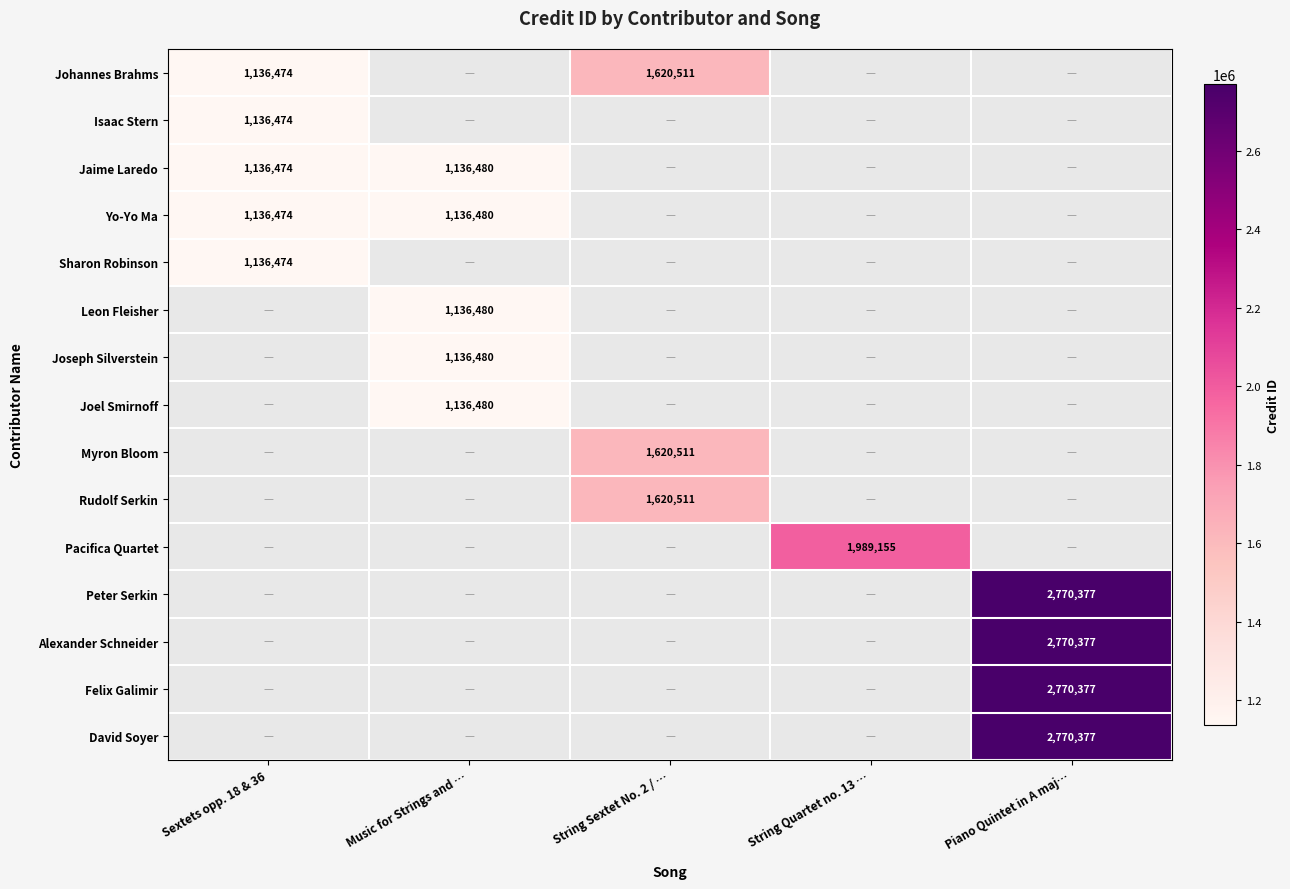

Is it true that Johannes Brahms equals 1620511 at String Sextet No. 2 / …?

True